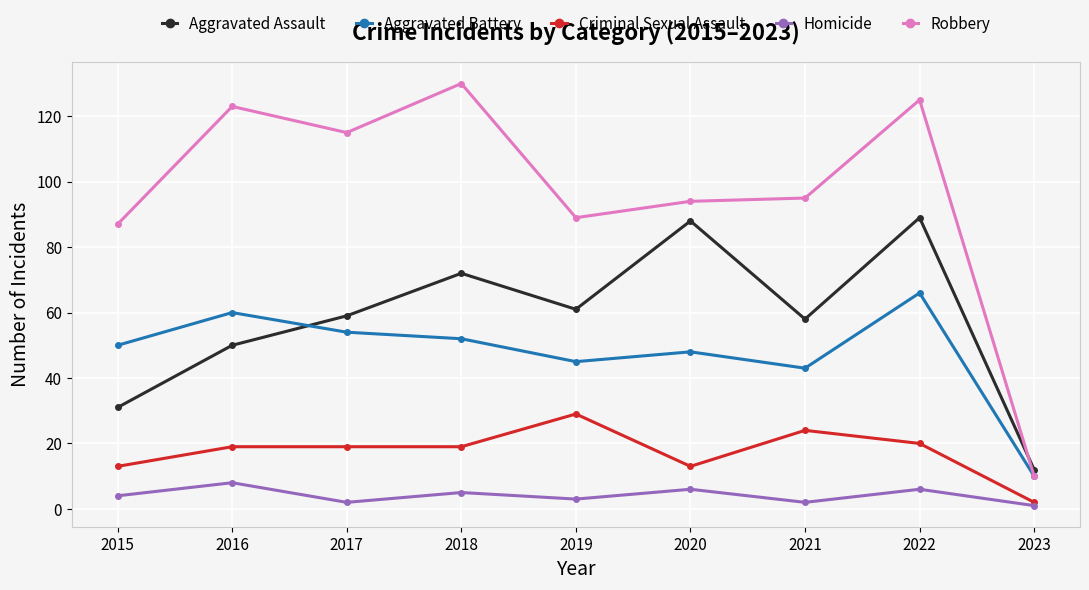

What is the difference between the highest and lowest values at 2020?

88